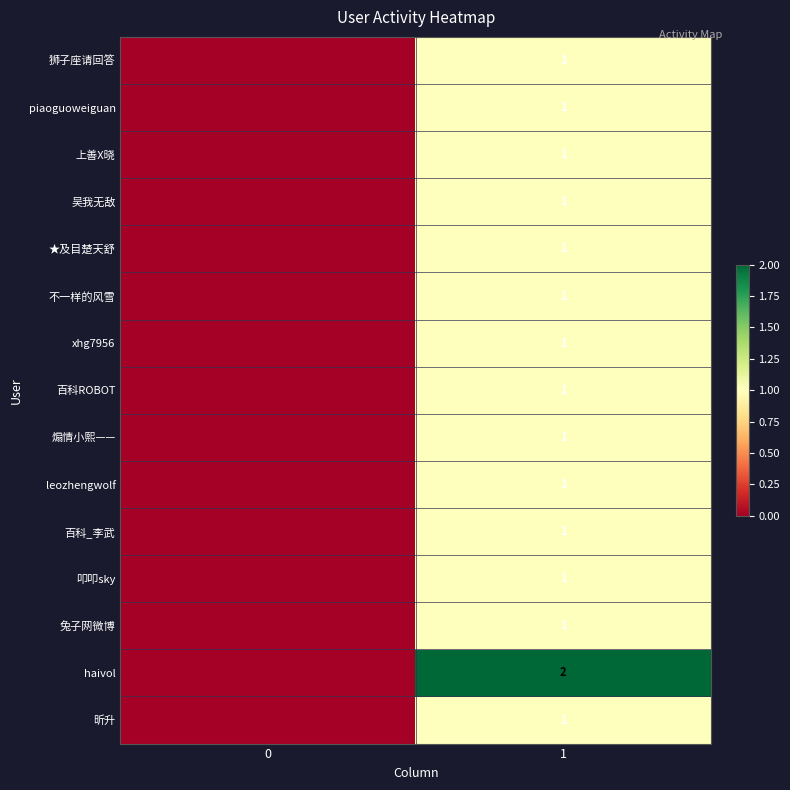

True or false: 狮子座请回答 has a value of 0 at 1.

False